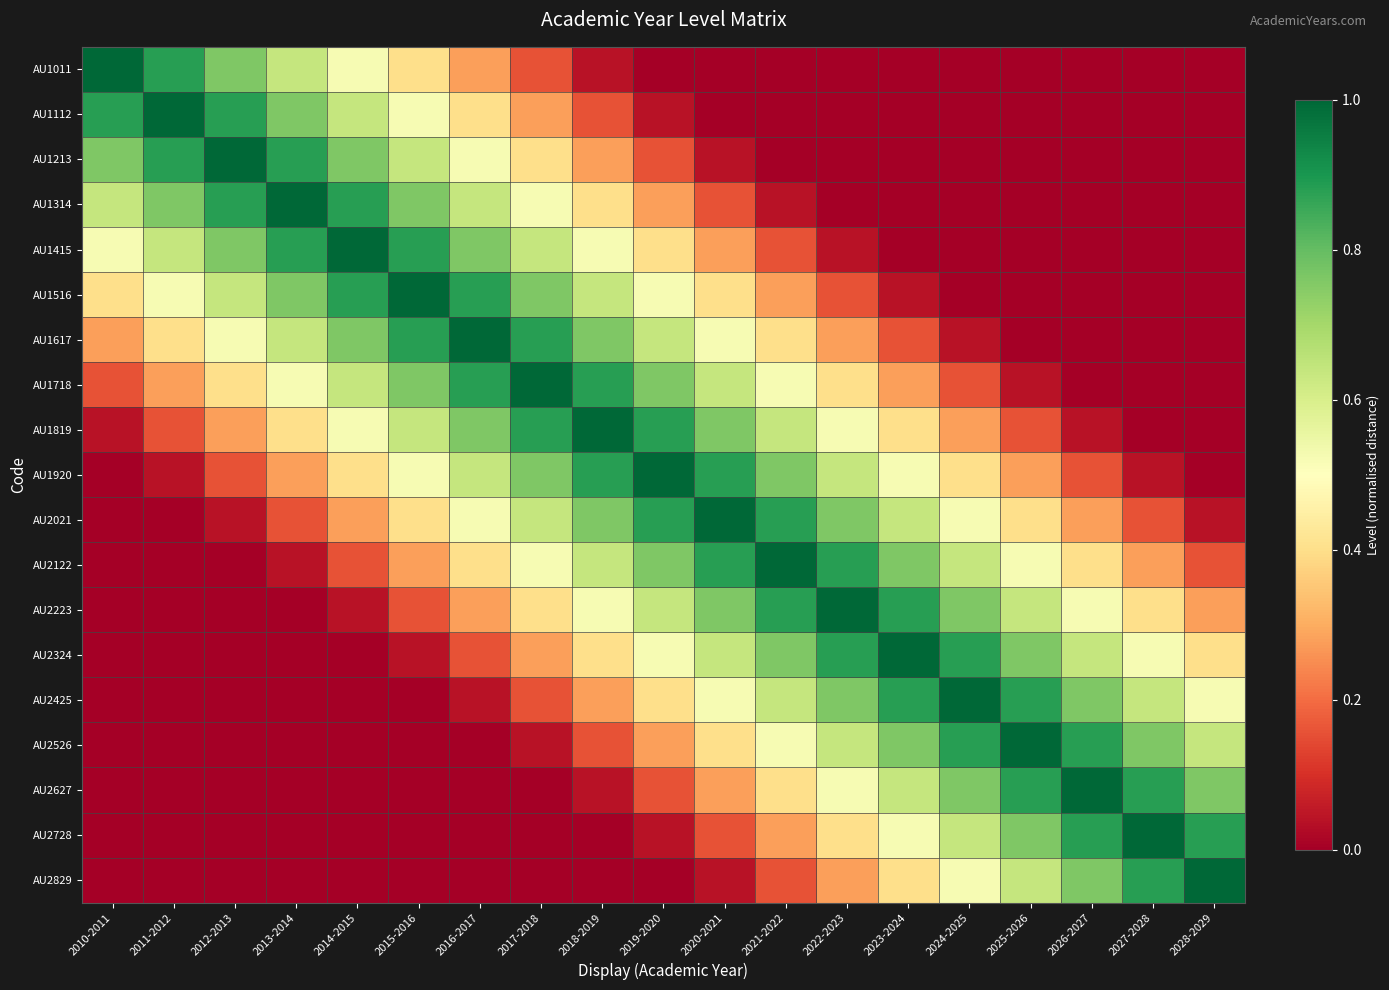

Reading left to right, transcribe all the data shown in this chart.

AU1011: 2010-2011=1.0	2011-2012=0.9	2012-2013=0.8	2013-2014=0.6	2014-2015=0.5	2015-2016=0.4	2016-2017=0.3	2017-2018=0.2	2018-2019=0.0	2019-2020=0.0	2020-2021=0.0	2021-2022=0.0	2022-2023=0.0	2023-2024=0.0	2024-2025=0.0	2025-2026=0.0	2026-2027=0.0	2027-2028=0.0	2028-2029=0.0
AU1112: 2010-2011=0.9	2011-2012=1.0	2012-2013=0.9	2013-2014=0.8	2014-2015=0.6	2015-2016=0.5	2016-2017=0.4	2017-2018=0.3	2018-2019=0.2	2019-2020=0.0	2020-2021=0.0	2021-2022=0.0	2022-2023=0.0	2023-2024=0.0	2024-2025=0.0	2025-2026=0.0	2026-2027=0.0	2027-2028=0.0	2028-2029=0.0
AU1213: 2010-2011=0.8	2011-2012=0.9	2012-2013=1.0	2013-2014=0.9	2014-2015=0.8	2015-2016=0.6	2016-2017=0.5	2017-2018=0.4	2018-2019=0.3	2019-2020=0.2	2020-2021=0.0	2021-2022=0.0	2022-2023=0.0	2023-2024=0.0	2024-2025=0.0	2025-2026=0.0	2026-2027=0.0	2027-2028=0.0	2028-2029=0.0
AU1314: 2010-2011=0.6	2011-2012=0.8	2012-2013=0.9	2013-2014=1.0	2014-2015=0.9	2015-2016=0.8	2016-2017=0.6	2017-2018=0.5	2018-2019=0.4	2019-2020=0.3	2020-2021=0.2	2021-2022=0.0	2022-2023=0.0	2023-2024=0.0	2024-2025=0.0	2025-2026=0.0	2026-2027=0.0	2027-2028=0.0	2028-2029=0.0
AU1415: 2010-2011=0.5	2011-2012=0.6	2012-2013=0.8	2013-2014=0.9	2014-2015=1.0	2015-2016=0.9	2016-2017=0.8	2017-2018=0.6	2018-2019=0.5	2019-2020=0.4	2020-2021=0.3	2021-2022=0.2	2022-2023=0.0	2023-2024=0.0	2024-2025=0.0	2025-2026=0.0	2026-2027=0.0	2027-2028=0.0	2028-2029=0.0
AU1516: 2010-2011=0.4	2011-2012=0.5	2012-2013=0.6	2013-2014=0.8	2014-2015=0.9	2015-2016=1.0	2016-2017=0.9	2017-2018=0.8	2018-2019=0.6	2019-2020=0.5	2020-2021=0.4	2021-2022=0.3	2022-2023=0.2	2023-2024=0.0	2024-2025=0.0	2025-2026=0.0	2026-2027=0.0	2027-2028=0.0	2028-2029=0.0
AU1617: 2010-2011=0.3	2011-2012=0.4	2012-2013=0.5	2013-2014=0.6	2014-2015=0.8	2015-2016=0.9	2016-2017=1.0	2017-2018=0.9	2018-2019=0.8	2019-2020=0.6	2020-2021=0.5	2021-2022=0.4	2022-2023=0.3	2023-2024=0.2	2024-2025=0.0	2025-2026=0.0	2026-2027=0.0	2027-2028=0.0	2028-2029=0.0
AU1718: 2010-2011=0.2	2011-2012=0.3	2012-2013=0.4	2013-2014=0.5	2014-2015=0.6	2015-2016=0.8	2016-2017=0.9	2017-2018=1.0	2018-2019=0.9	2019-2020=0.8	2020-2021=0.6	2021-2022=0.5	2022-2023=0.4	2023-2024=0.3	2024-2025=0.2	2025-2026=0.0	2026-2027=0.0	2027-2028=0.0	2028-2029=0.0
AU1819: 2010-2011=0.0	2011-2012=0.2	2012-2013=0.3	2013-2014=0.4	2014-2015=0.5	2015-2016=0.6	2016-2017=0.8	2017-2018=0.9	2018-2019=1.0	2019-2020=0.9	2020-2021=0.8	2021-2022=0.6	2022-2023=0.5	2023-2024=0.4	2024-2025=0.3	2025-2026=0.2	2026-2027=0.0	2027-2028=0.0	2028-2029=0.0
AU1920: 2010-2011=0.0	2011-2012=0.0	2012-2013=0.2	2013-2014=0.3	2014-2015=0.4	2015-2016=0.5	2016-2017=0.6	2017-2018=0.8	2018-2019=0.9	2019-2020=1.0	2020-2021=0.9	2021-2022=0.8	2022-2023=0.6	2023-2024=0.5	2024-2025=0.4	2025-2026=0.3	2026-2027=0.2	2027-2028=0.0	2028-2029=0.0
AU2021: 2010-2011=0.0	2011-2012=0.0	2012-2013=0.0	2013-2014=0.2	2014-2015=0.3	2015-2016=0.4	2016-2017=0.5	2017-2018=0.6	2018-2019=0.8	2019-2020=0.9	2020-2021=1.0	2021-2022=0.9	2022-2023=0.8	2023-2024=0.6	2024-2025=0.5	2025-2026=0.4	2026-2027=0.3	2027-2028=0.2	2028-2029=0.0
AU2122: 2010-2011=0.0	2011-2012=0.0	2012-2013=0.0	2013-2014=0.0	2014-2015=0.2	2015-2016=0.3	2016-2017=0.4	2017-2018=0.5	2018-2019=0.6	2019-2020=0.8	2020-2021=0.9	2021-2022=1.0	2022-2023=0.9	2023-2024=0.8	2024-2025=0.6	2025-2026=0.5	2026-2027=0.4	2027-2028=0.3	2028-2029=0.2
AU2223: 2010-2011=0.0	2011-2012=0.0	2012-2013=0.0	2013-2014=0.0	2014-2015=0.0	2015-2016=0.2	2016-2017=0.3	2017-2018=0.4	2018-2019=0.5	2019-2020=0.6	2020-2021=0.8	2021-2022=0.9	2022-2023=1.0	2023-2024=0.9	2024-2025=0.8	2025-2026=0.6	2026-2027=0.5	2027-2028=0.4	2028-2029=0.3
AU2324: 2010-2011=0.0	2011-2012=0.0	2012-2013=0.0	2013-2014=0.0	2014-2015=0.0	2015-2016=0.0	2016-2017=0.2	2017-2018=0.3	2018-2019=0.4	2019-2020=0.5	2020-2021=0.6	2021-2022=0.8	2022-2023=0.9	2023-2024=1.0	2024-2025=0.9	2025-2026=0.8	2026-2027=0.6	2027-2028=0.5	2028-2029=0.4
AU2425: 2010-2011=0.0	2011-2012=0.0	2012-2013=0.0	2013-2014=0.0	2014-2015=0.0	2015-2016=0.0	2016-2017=0.0	2017-2018=0.2	2018-2019=0.3	2019-2020=0.4	2020-2021=0.5	2021-2022=0.6	2022-2023=0.8	2023-2024=0.9	2024-2025=1.0	2025-2026=0.9	2026-2027=0.8	2027-2028=0.6	2028-2029=0.5
AU2526: 2010-2011=0.0	2011-2012=0.0	2012-2013=0.0	2013-2014=0.0	2014-2015=0.0	2015-2016=0.0	2016-2017=0.0	2017-2018=0.0	2018-2019=0.2	2019-2020=0.3	2020-2021=0.4	2021-2022=0.5	2022-2023=0.6	2023-2024=0.8	2024-2025=0.9	2025-2026=1.0	2026-2027=0.9	2027-2028=0.8	2028-2029=0.6
AU2627: 2010-2011=0.0	2011-2012=0.0	2012-2013=0.0	2013-2014=0.0	2014-2015=0.0	2015-2016=0.0	2016-2017=0.0	2017-2018=0.0	2018-2019=0.0	2019-2020=0.2	2020-2021=0.3	2021-2022=0.4	2022-2023=0.5	2023-2024=0.6	2024-2025=0.8	2025-2026=0.9	2026-2027=1.0	2027-2028=0.9	2028-2029=0.8
AU2728: 2010-2011=0.0	2011-2012=0.0	2012-2013=0.0	2013-2014=0.0	2014-2015=0.0	2015-2016=0.0	2016-2017=0.0	2017-2018=0.0	2018-2019=0.0	2019-2020=0.0	2020-2021=0.2	2021-2022=0.3	2022-2023=0.4	2023-2024=0.5	2024-2025=0.6	2025-2026=0.8	2026-2027=0.9	2027-2028=1.0	2028-2029=0.9
AU2829: 2010-2011=0.0	2011-2012=0.0	2012-2013=0.0	2013-2014=0.0	2014-2015=0.0	2015-2016=0.0	2016-2017=0.0	2017-2018=0.0	2018-2019=0.0	2019-2020=0.0	2020-2021=0.0	2021-2022=0.2	2022-2023=0.3	2023-2024=0.4	2024-2025=0.5	2025-2026=0.6	2026-2027=0.8	2027-2028=0.9	2028-2029=1.0